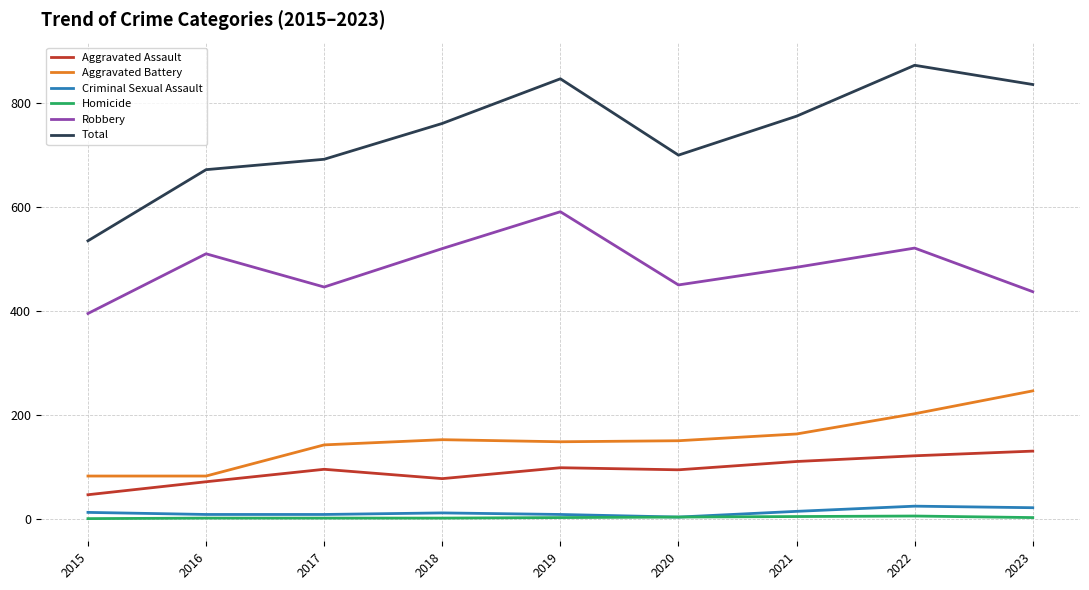

What is the spread (max minus min) of values at 2018?

760